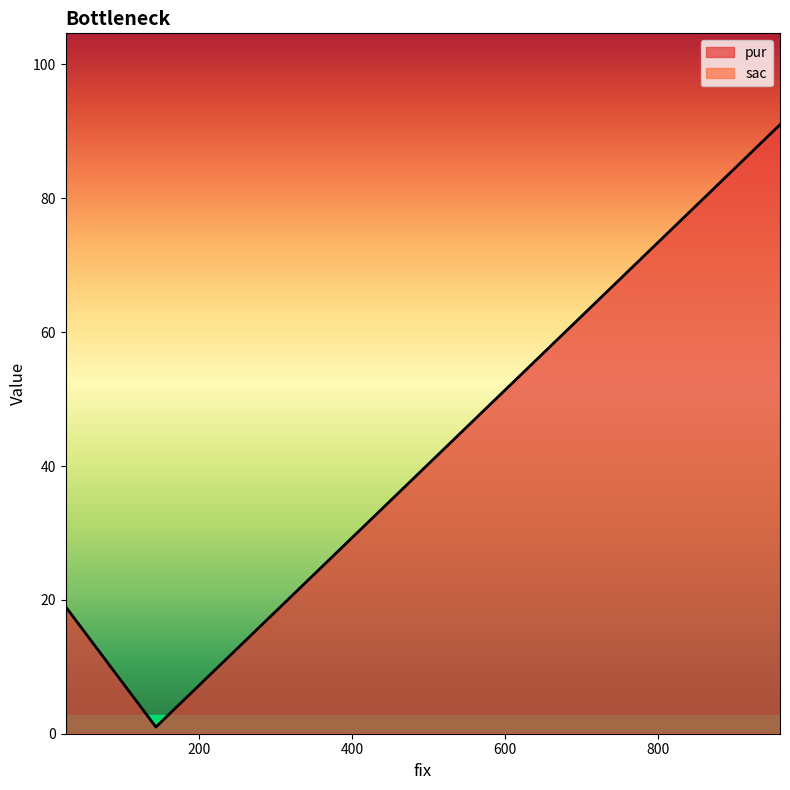

Does the chart display data point markers on the line(s)?

No